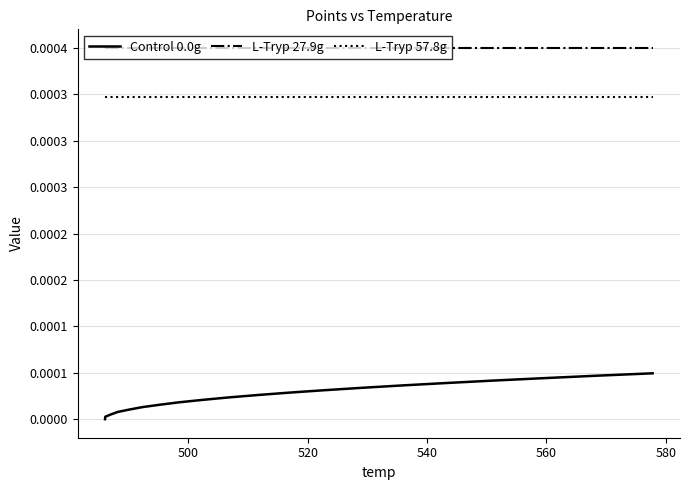

Does the chart display data point markers on the line(s)?

No